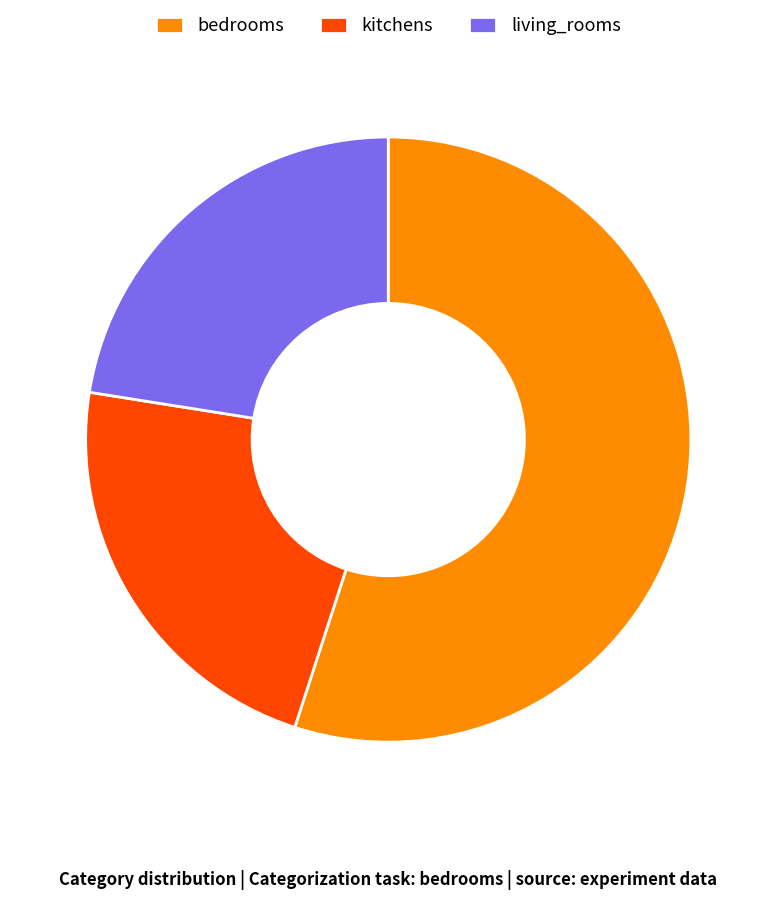

Approximately how many times larger is the value at kitchens compared to living_rooms?

1.0